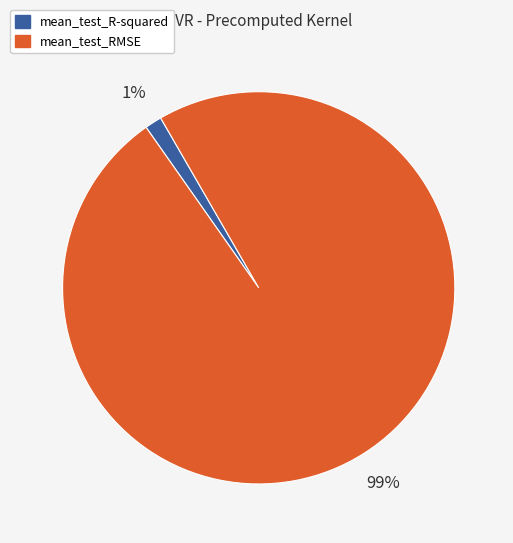

Which has a higher value, mean_test_R-squared or mean_test_RMSE?

mean_test_RMSE